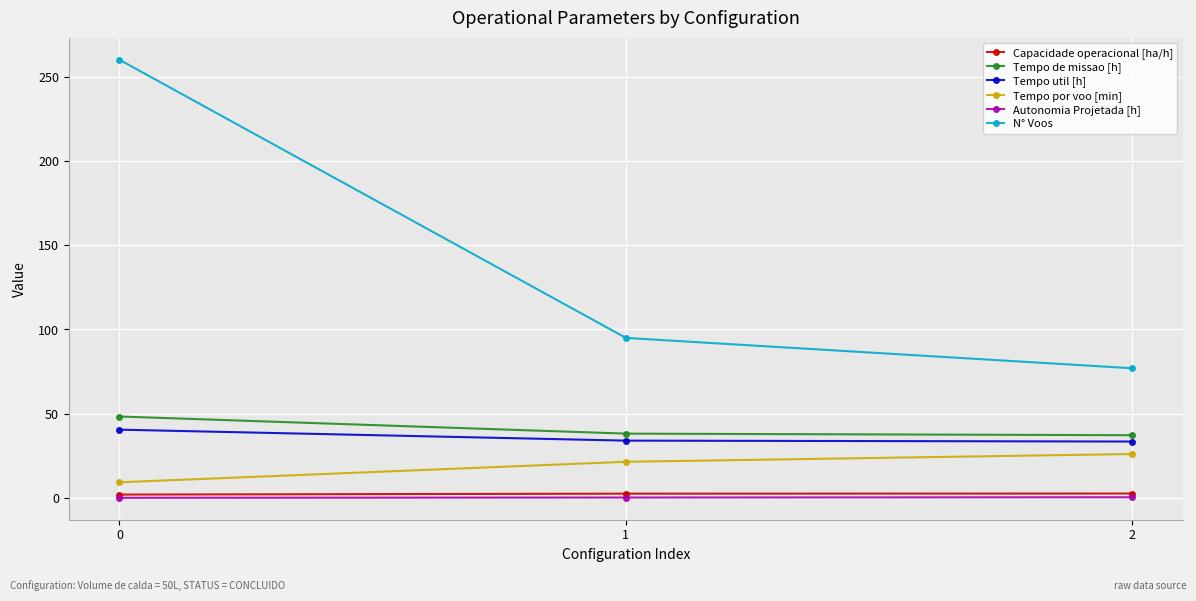

Which series has the largest range (max minus min)?

N° Voos